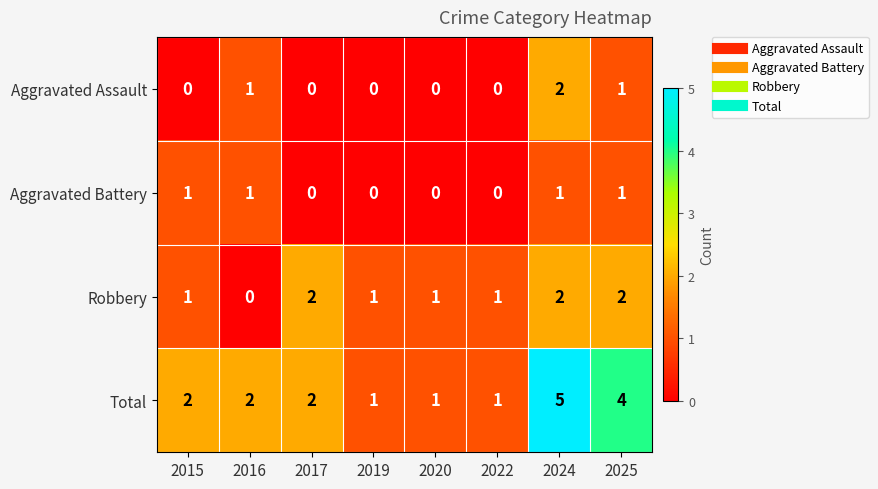

Which series has the widest spread of values?

Total